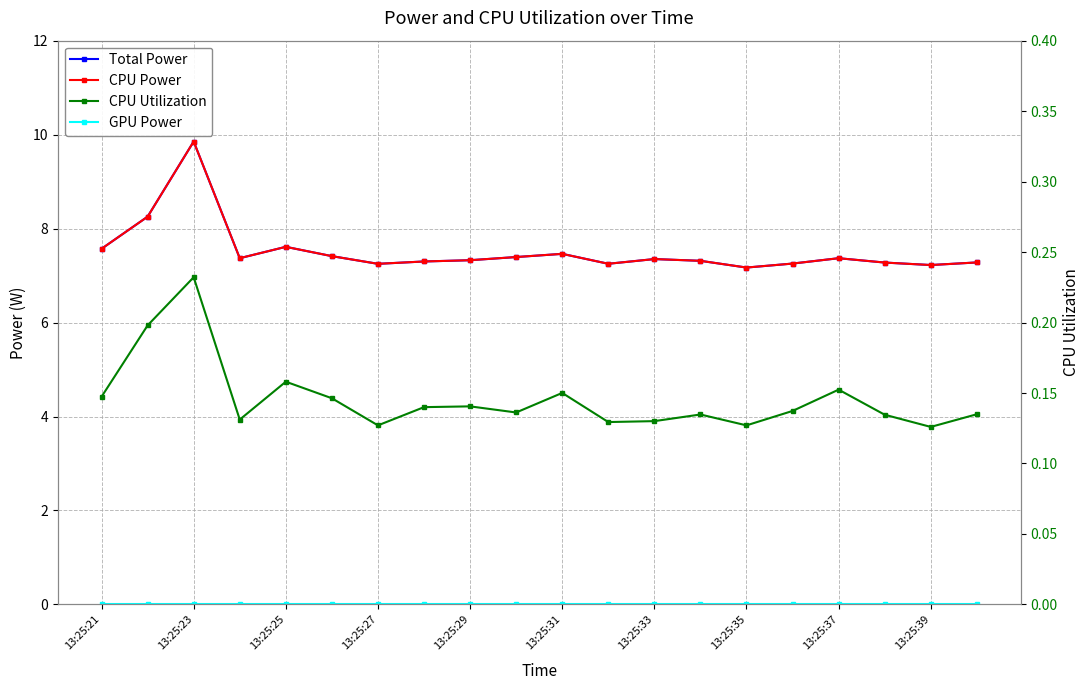

True or false: GPU Power has more than 1 interior local peaks.

False